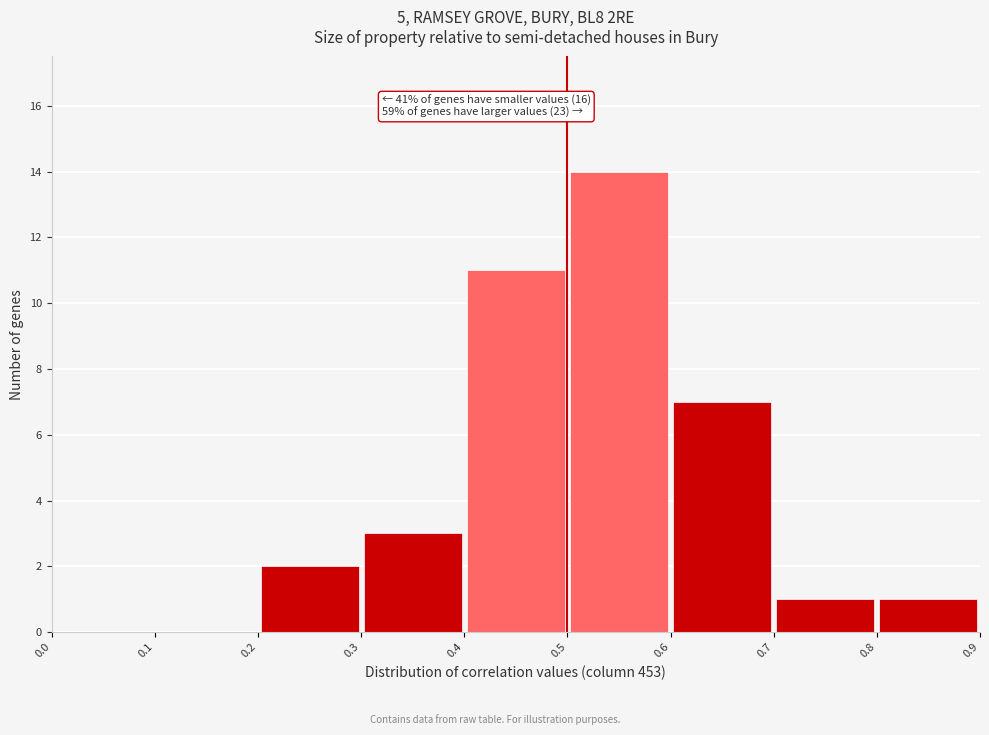

Which range on the x-axis has the tallest bar?

0.5 to 0.6